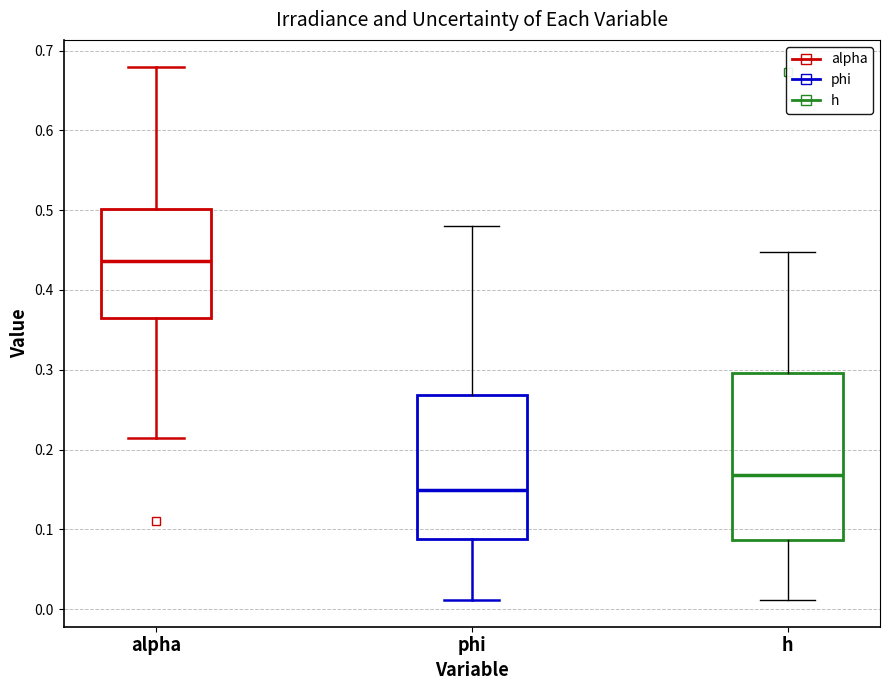

Where is the lower edge of the box for phi on the y-axis? The values are not printed on the chart, so give them approximately, as read against the axis.

0.09